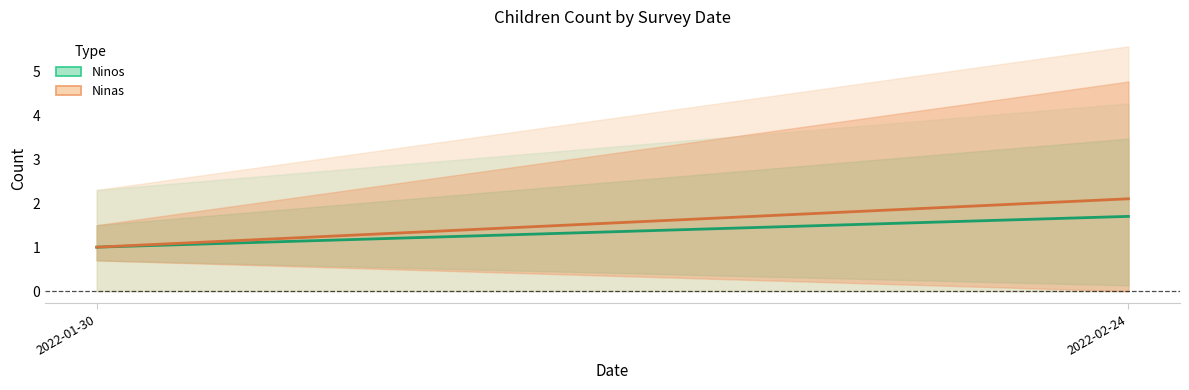

At 2022-01-30, list the series in order from smallest to largest.

Ninos, Ninas